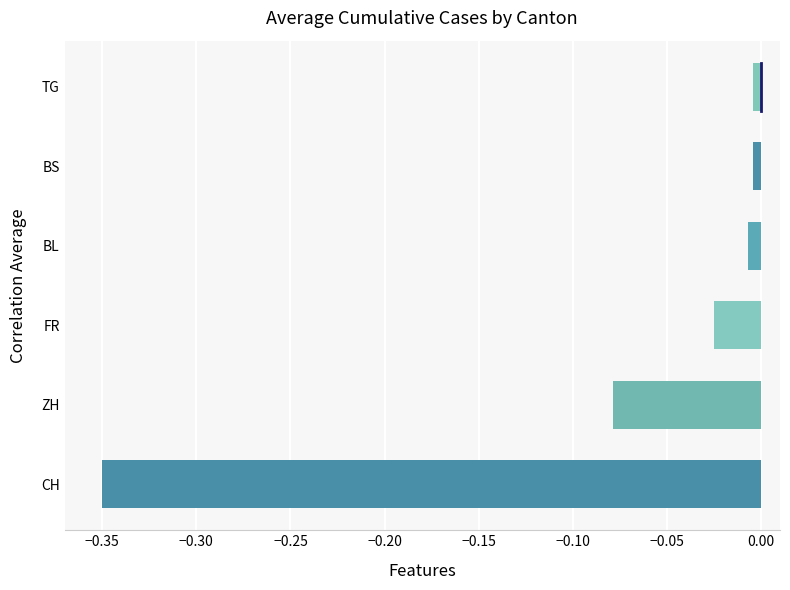

How many bars are there in total?

6